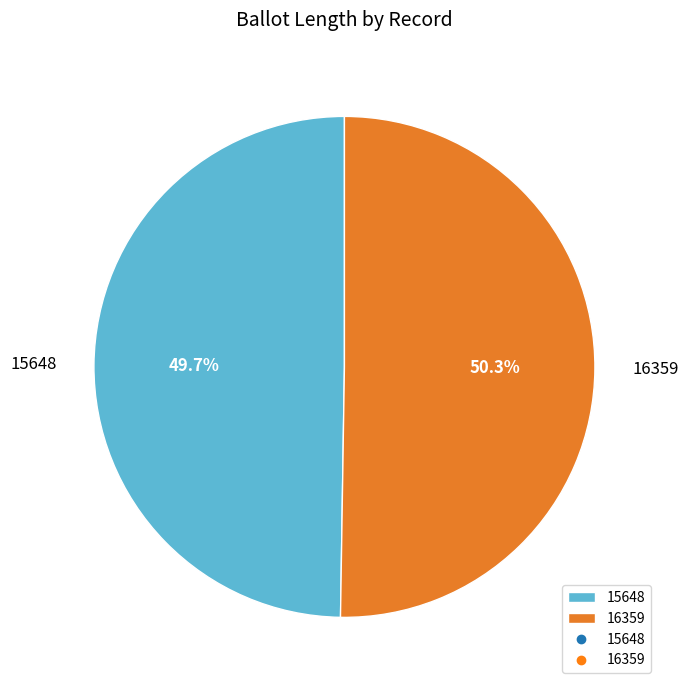

Is it true that 15648 is 50% of the pie?

True